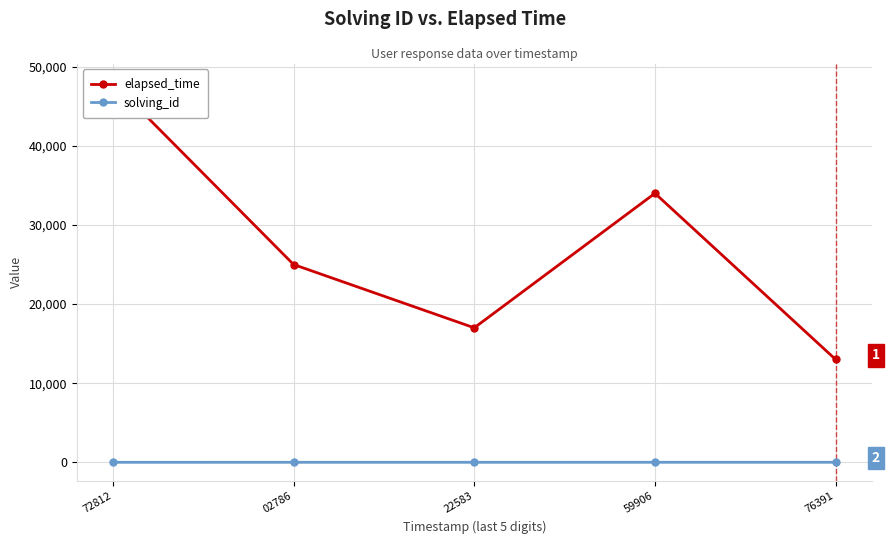

Reading left to right, extract all data points from this chart.

elapsed_time: 48000	25000	17000	34000	13000
solving_id: 1	2	3	4	5